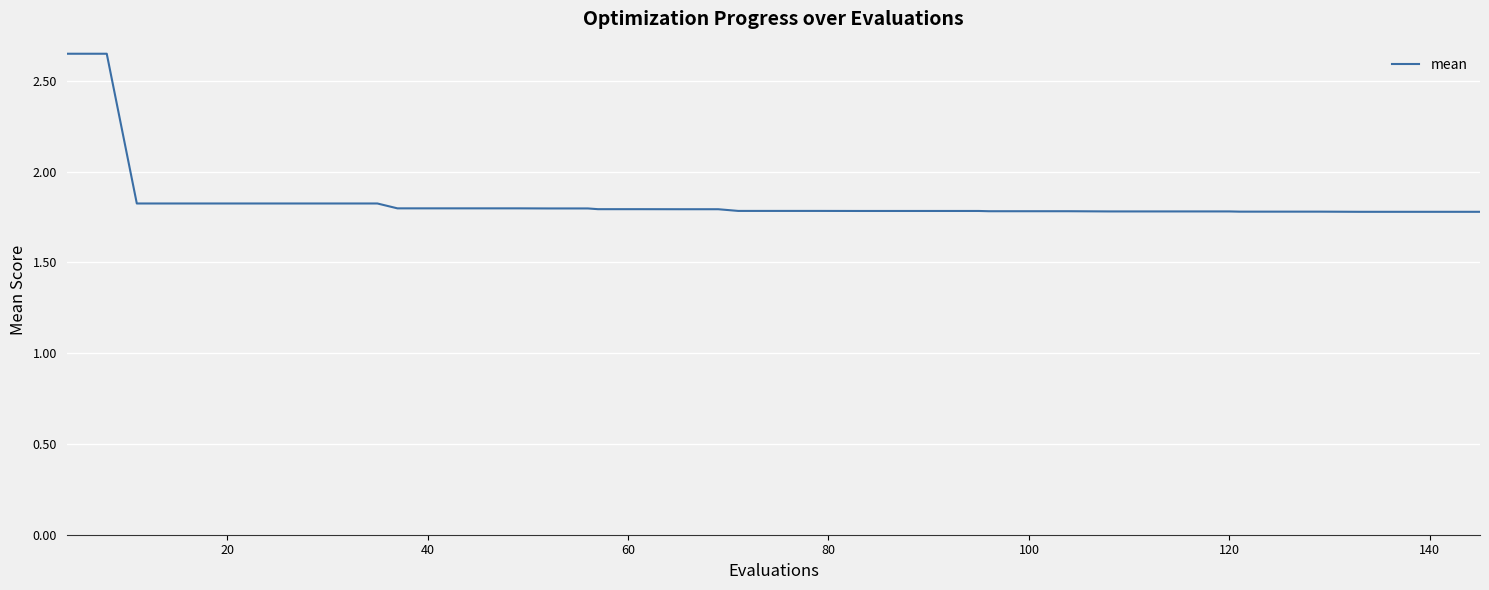

How many values are between 1 and 2?

38